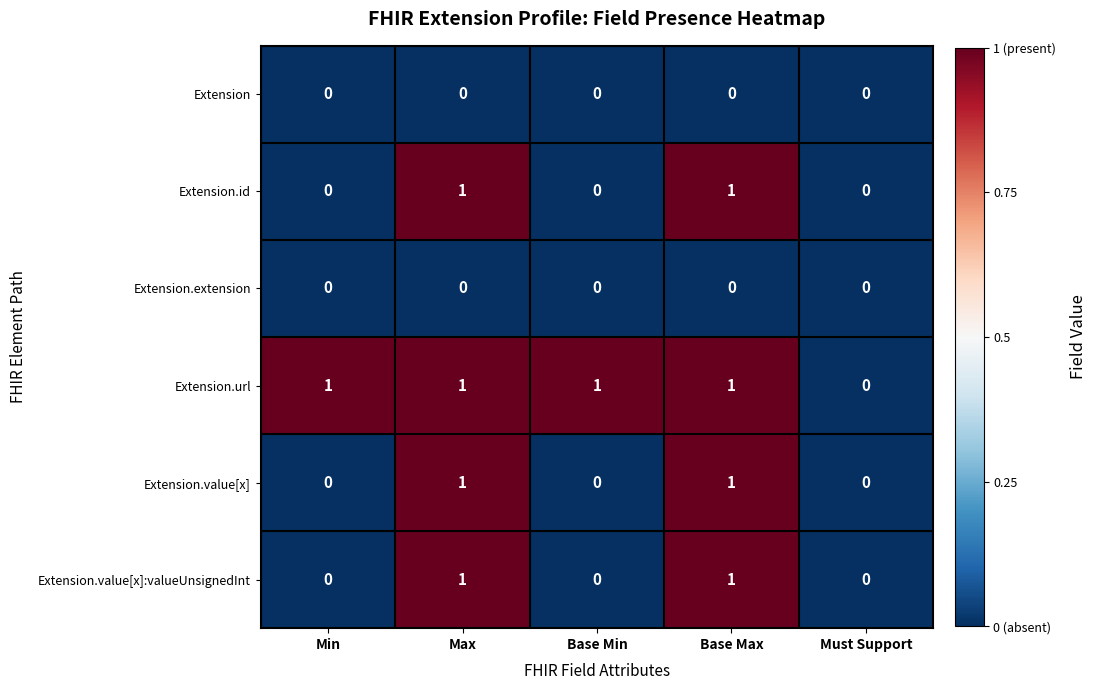

At which label does Extension.url reach its minimum?

Must Support